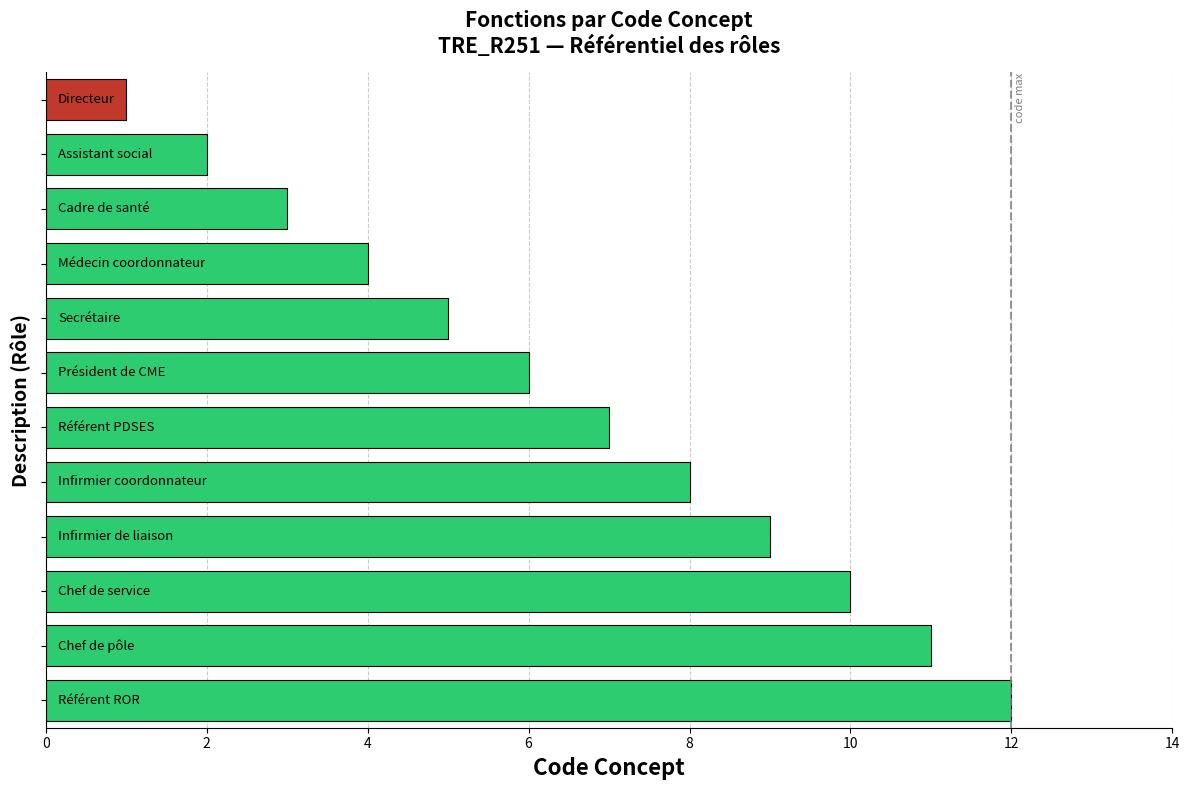

What is the maximum value shown in the chart?

12